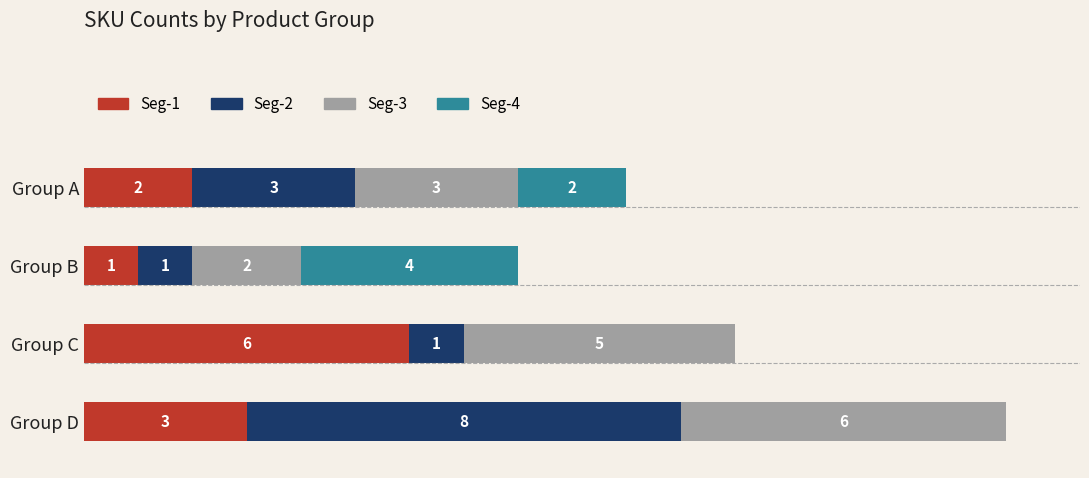

At which label does Seg-1 reach its peak?

Group C